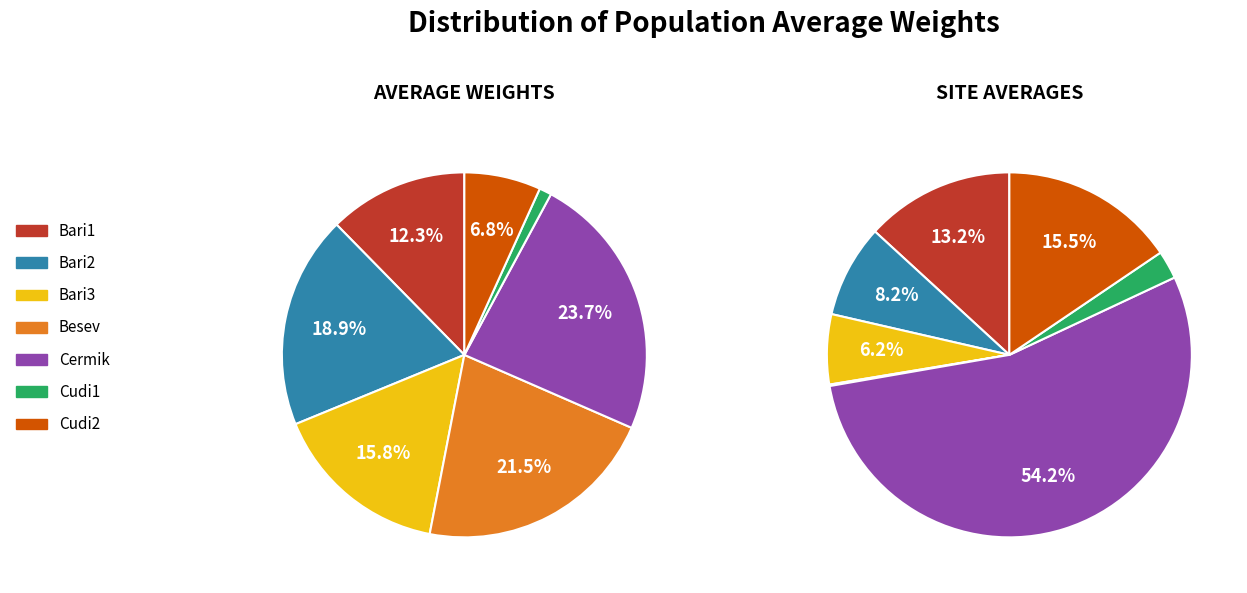

What is the total percentage of Bari1 and Cudi1?

13.4%